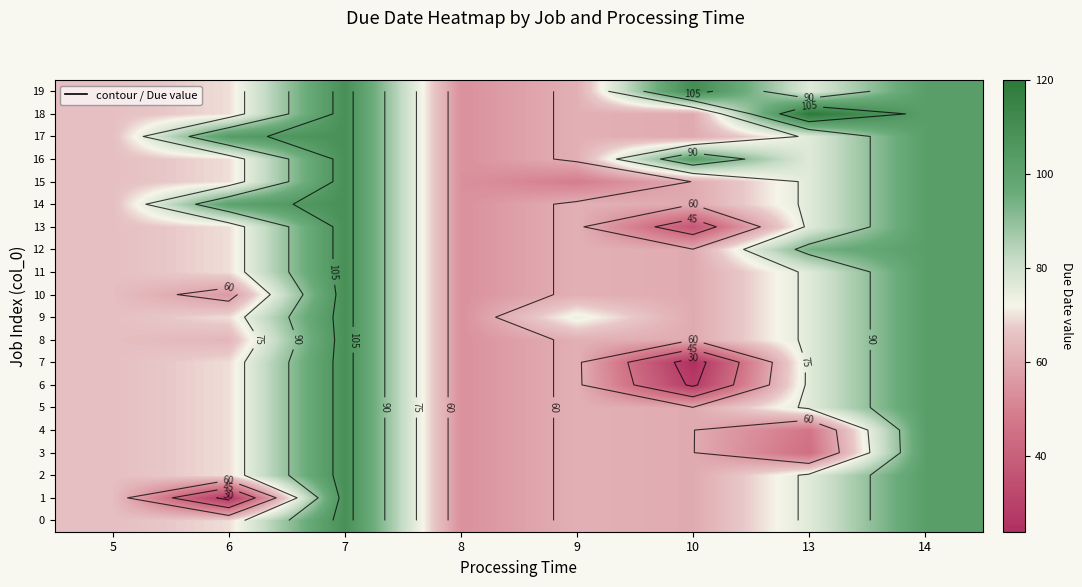

Is the value of 13 at 7 greater than the value of 16 at 6?

Yes